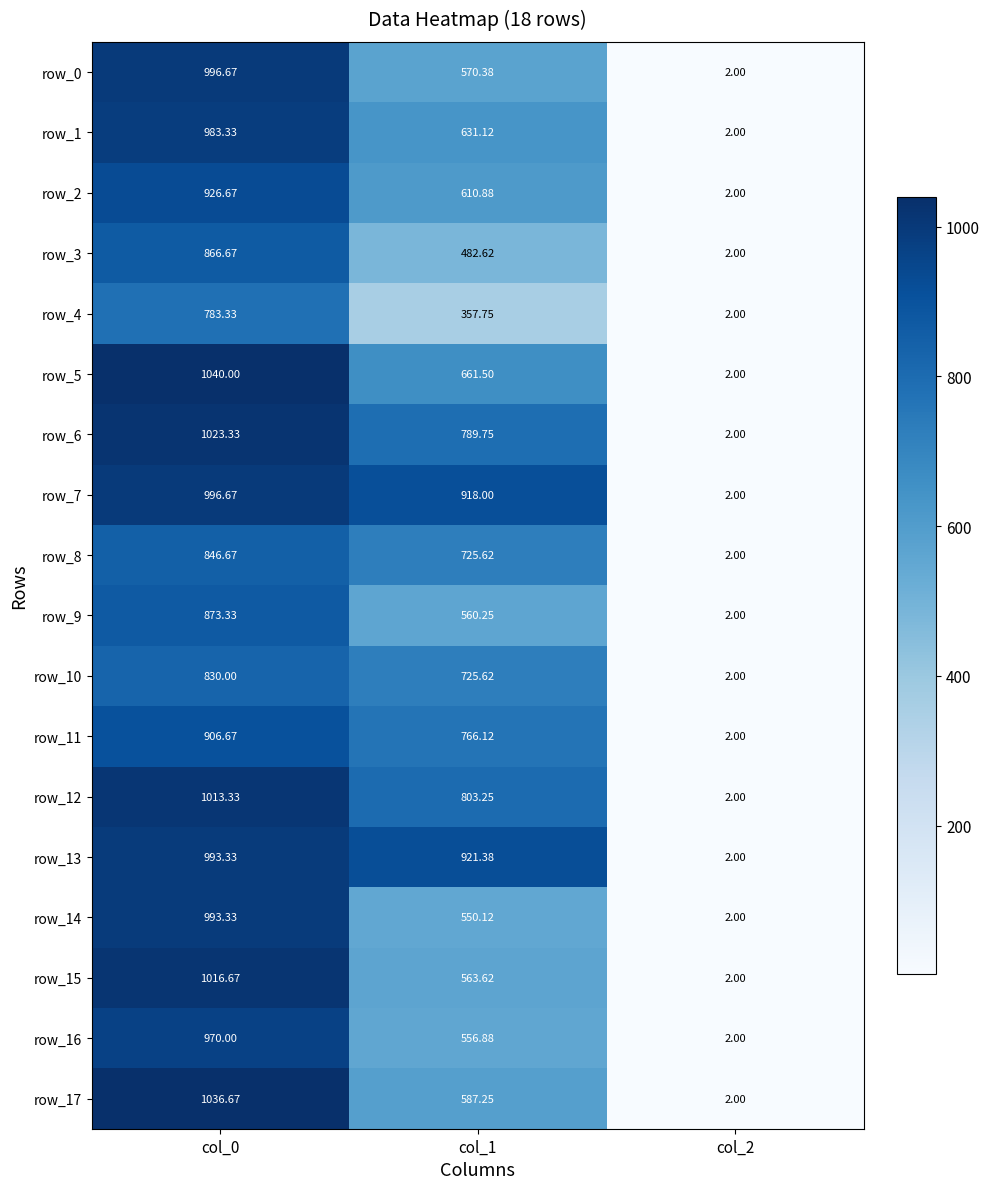

At which label is row_10 closest to 416?

col_1